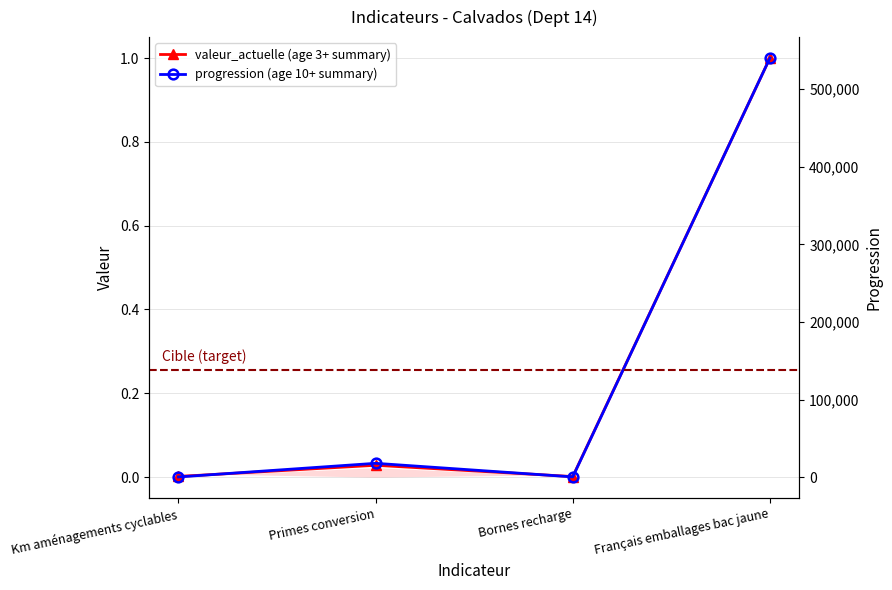

True or false: valeur_actuelle (age 3+ summary) and progression (age 10+ summary) intersect in this chart.

True